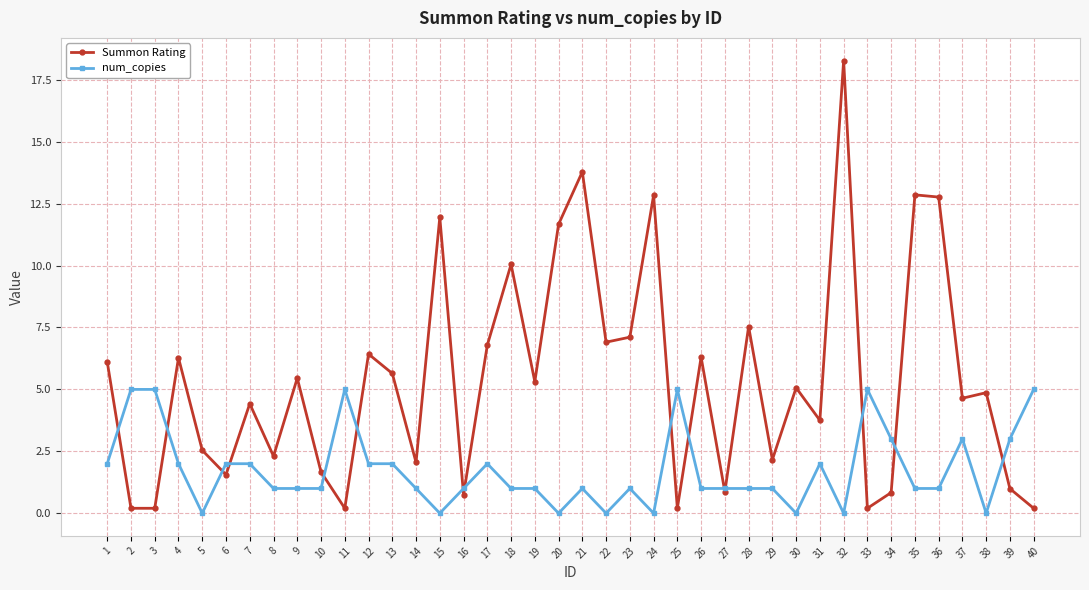

True or false: Summon Rating has more than 1 interior local peaks.

True